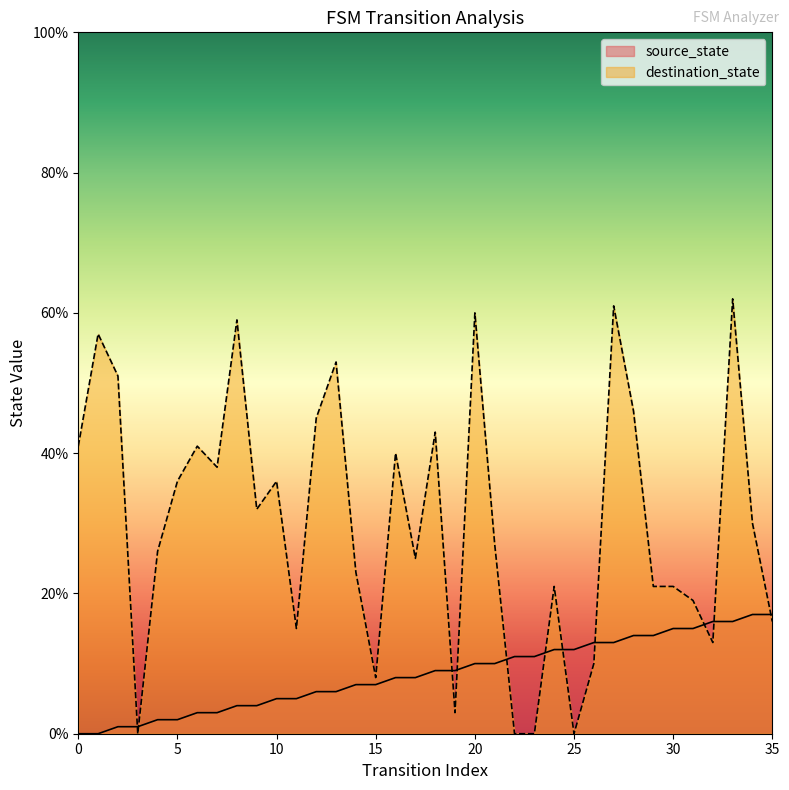

Reading left to right, extract all data points from this chart.

source_state: 0=0	1=0	2=1	3=1	4=2	5=2	6=3	7=3	8=4	9=4	10=5	11=5	12=6	13=6	14=7	15=7	16=8	17=8	18=9	19=9	20=10	21=10	22=11	23=11	24=12	25=12	26=13	27=13	28=14	29=14	30=15	31=15	32=16	33=16	34=17	35=17
destination_state: 0=41	1=57	2=51	3=0	4=26	5=36	6=41	7=38	8=59	9=32	10=36	11=15	12=45	13=53	14=23	15=8	16=40	17=25	18=43	19=3	20=60	21=27	22=0	23=0	24=21	25=0	26=10	27=61	28=46	29=21	30=21	31=19	32=13	33=62	34=30	35=16